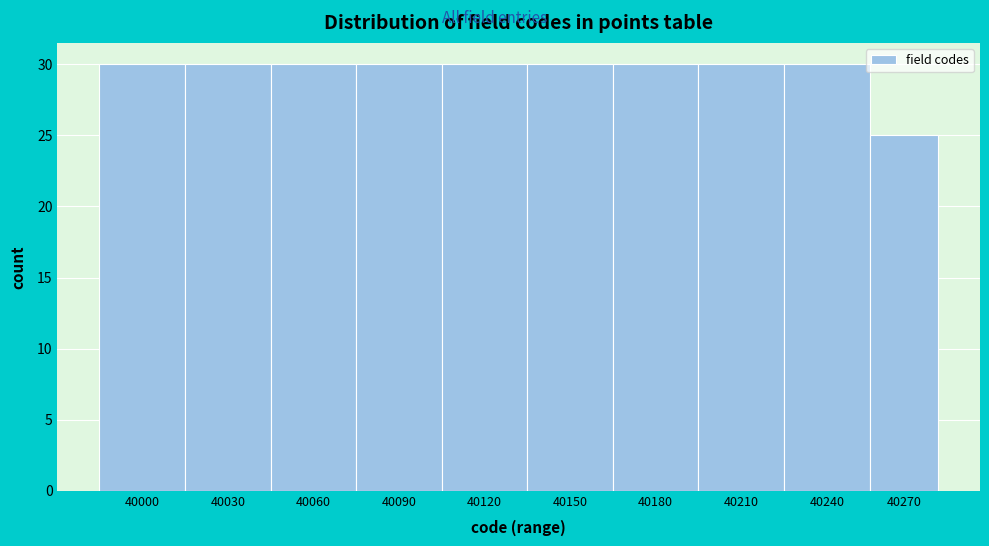

Reading left to right, list all the values displayed in this chart.

40000=30	40030=30	40060=30	40090=30	40120=30	40150=30	40180=30	40210=30	40240=30	40270=25